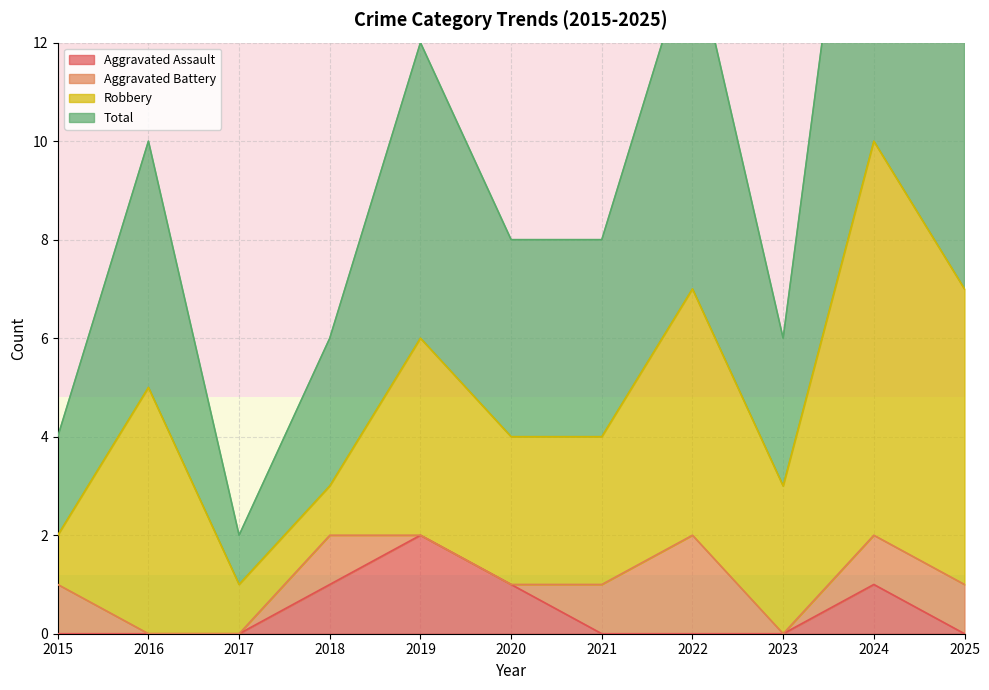

The value of Aggravated Assault at 2024 is 0. True or false?

False